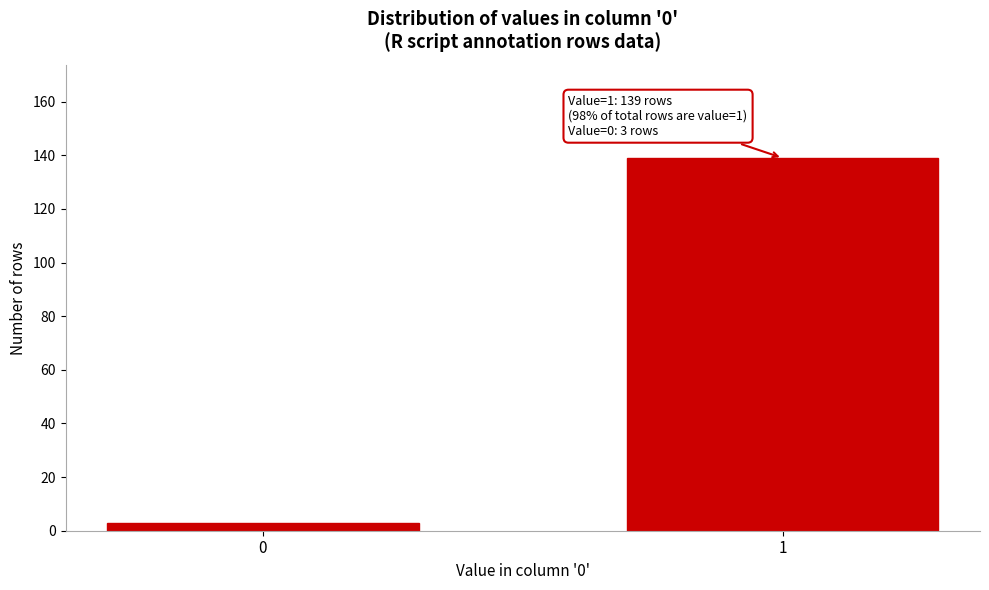

Reading right to left, transcribe all the data shown in this chart.

139	3